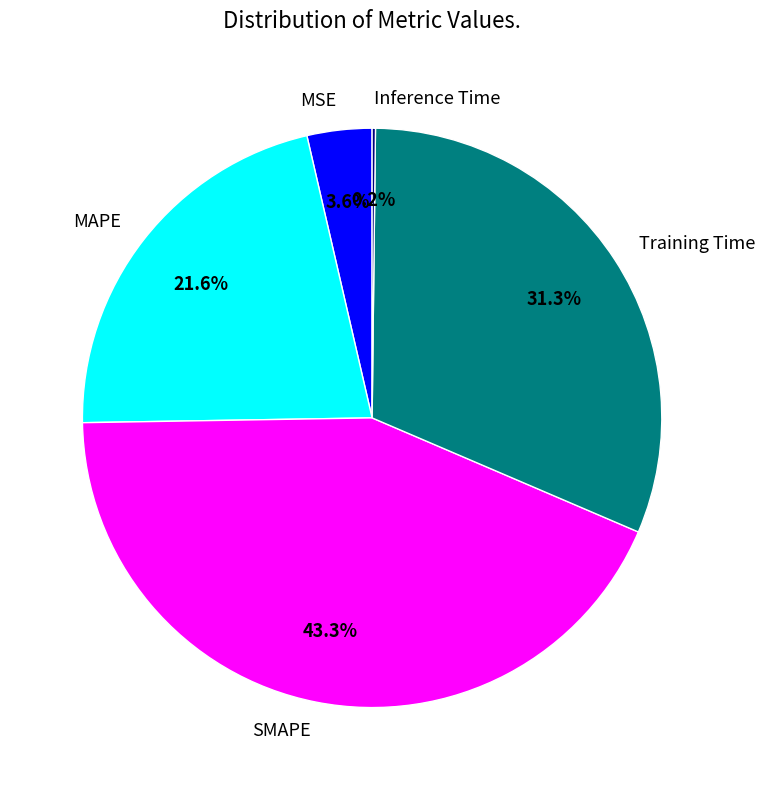

Is Training Time the majority of the pie?

No